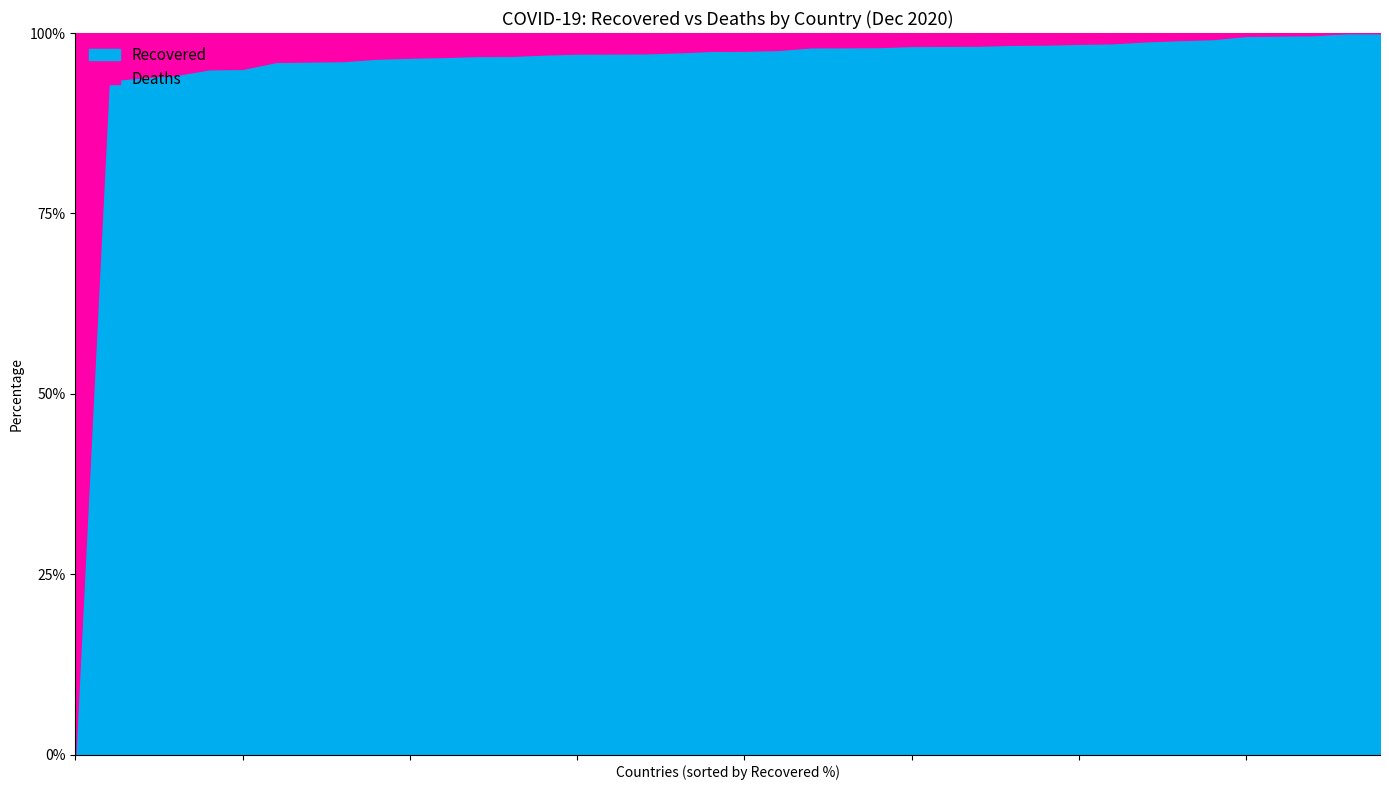

Does the chart display data point markers on the line(s)?

No